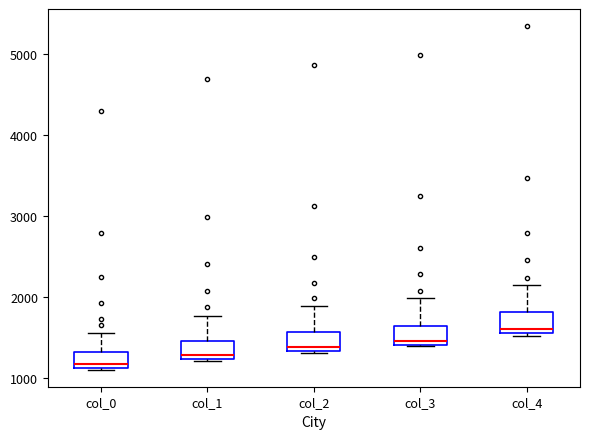

Reading left to right, transcribe this box plot: for each box, give where its median line is, the range the box spans, and where its two whiskers end, as read against the y-axis. The values are not printed on the chart, so give them approximately, as read against the axis.

col_0: median 1200, box 1100 to 1300, whiskers 1100 to 1500
col_1: median 1300, box 1200 to 1500, whiskers 1200 to 1800
col_2: median 1400, box 1300 to 1600, whiskers 1300 to 1900
col_3: median 1500, box 1400 to 1600, whiskers 1400 to 2000
col_4: median 1600 (just above the box's lower edge), box 1600 to 1800, whiskers 1500 to 2100